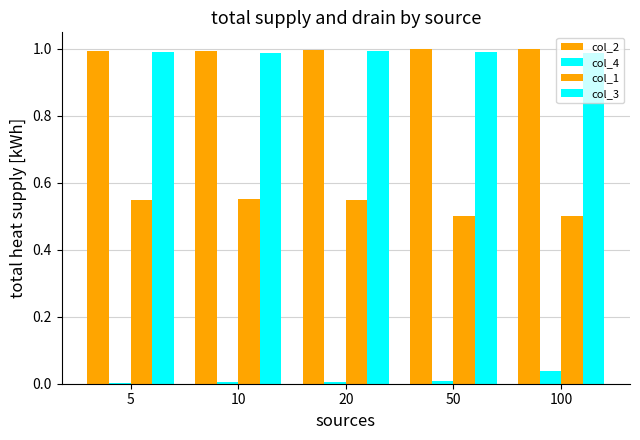

What is the sum of the col_3 values at 5 and 100?

2.0